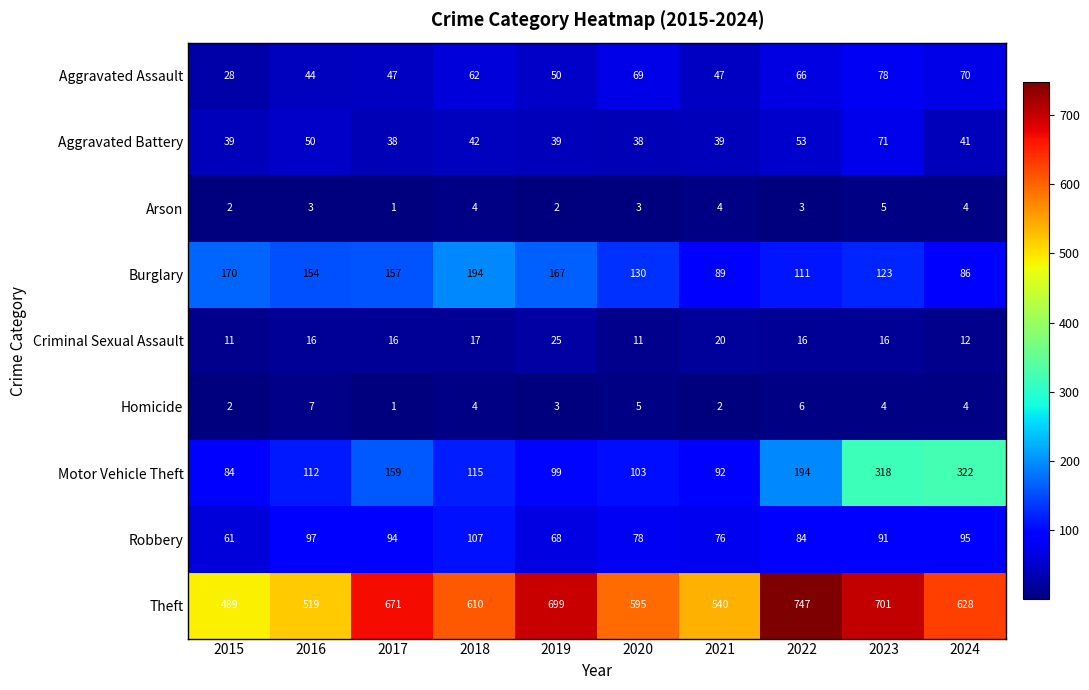

Between 2016 and 2017, which series saw the biggest shift?

Theft